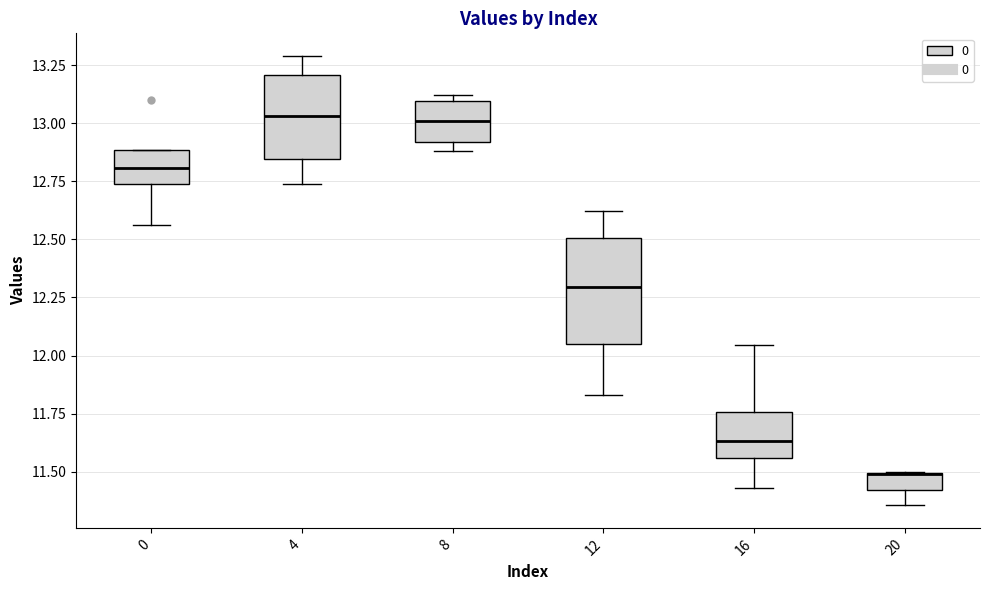

Where is the upper edge of the box at x = 8 on the y-axis? The values are not printed on the chart, so give them approximately, as read against the axis.

13.10